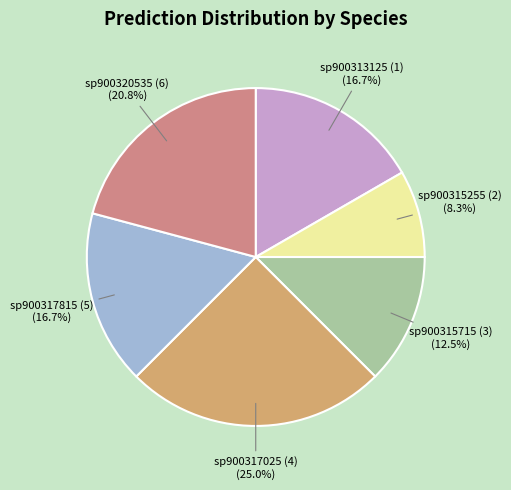

Is there a majority slice in this chart?

No